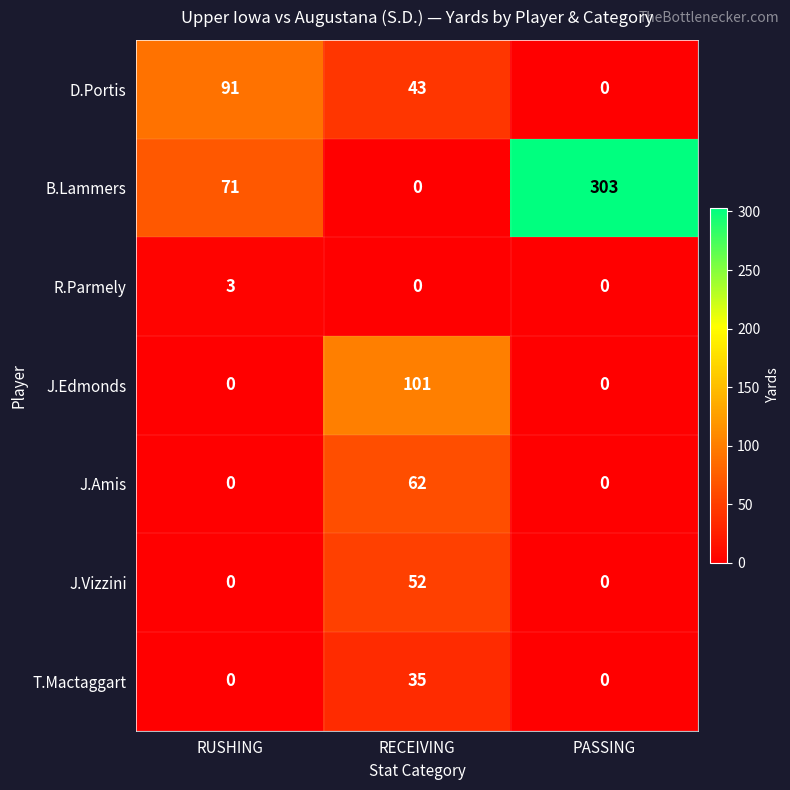

The value of J.Edmonds at RECEIVING is 157. True or false?

False